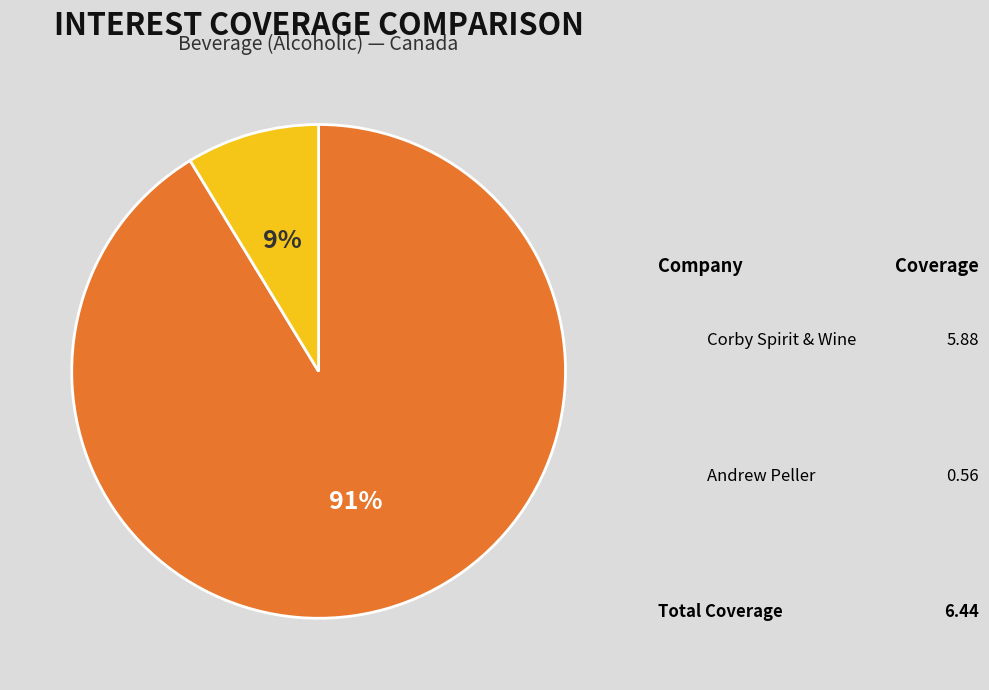

How many slices are in this pie chart?

2